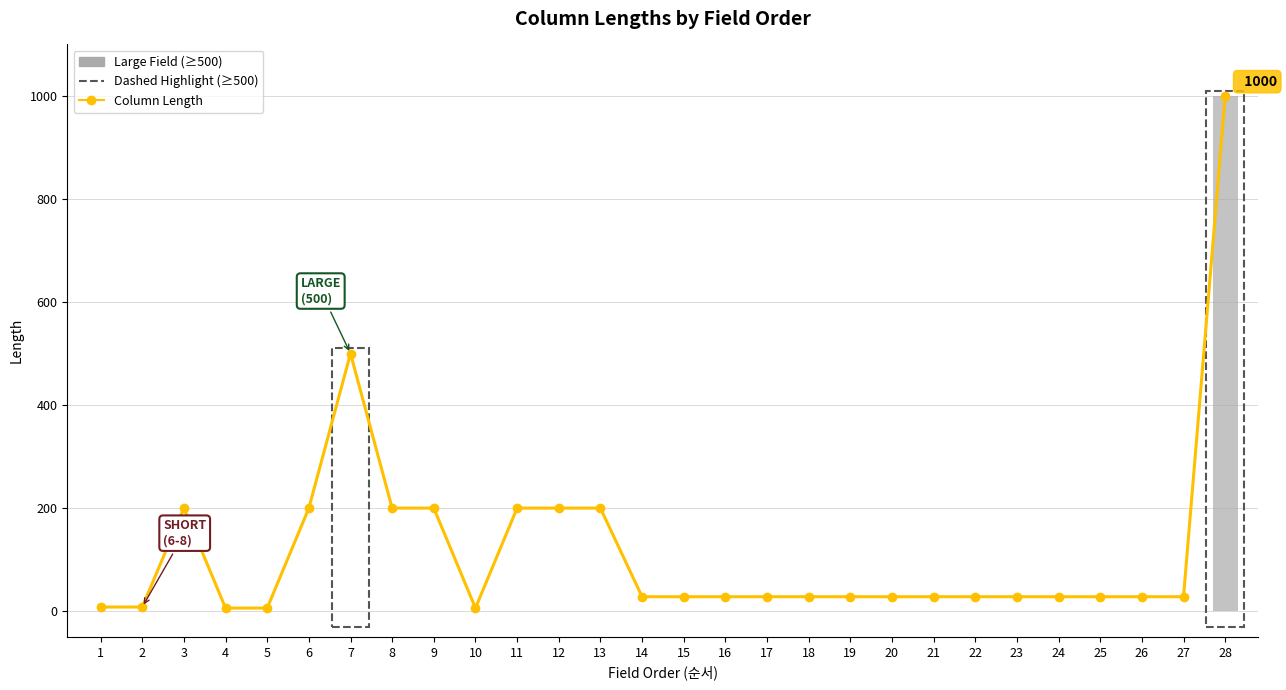

How many categories are shown in the chart?

28